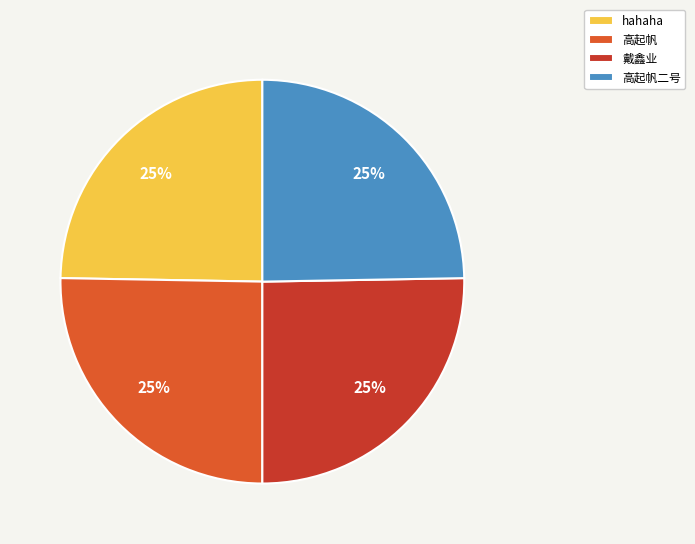

Does 高起帆 represent more than half of the total?

No